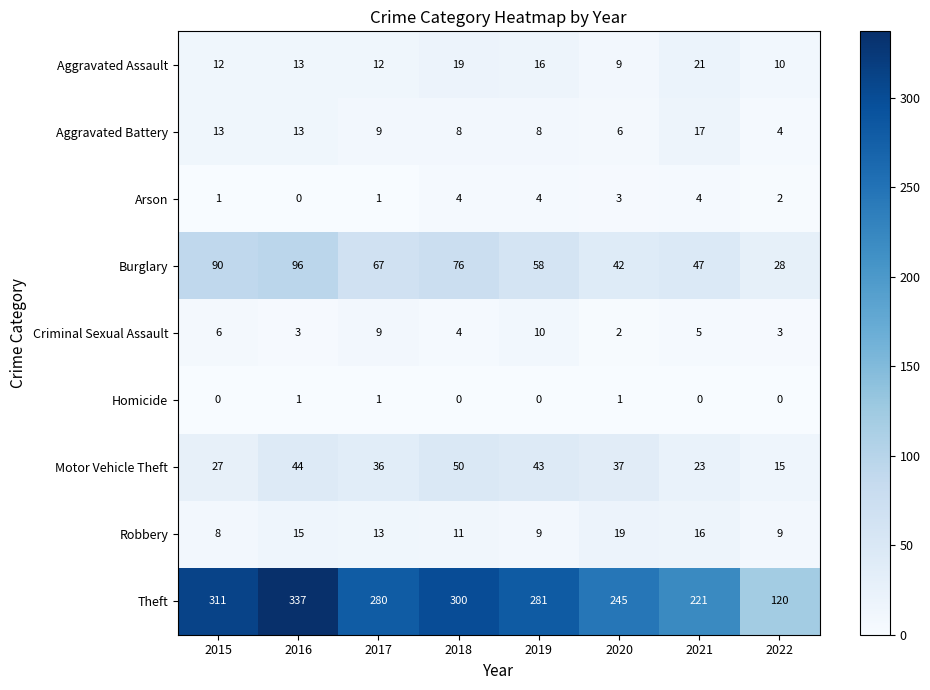

At 2021, list the series in order from smallest to largest.

Homicide, Arson, Criminal Sexual Assault, Robbery, Aggravated Battery, Aggravated Assault, Motor Vehicle Theft, Burglary, Theft